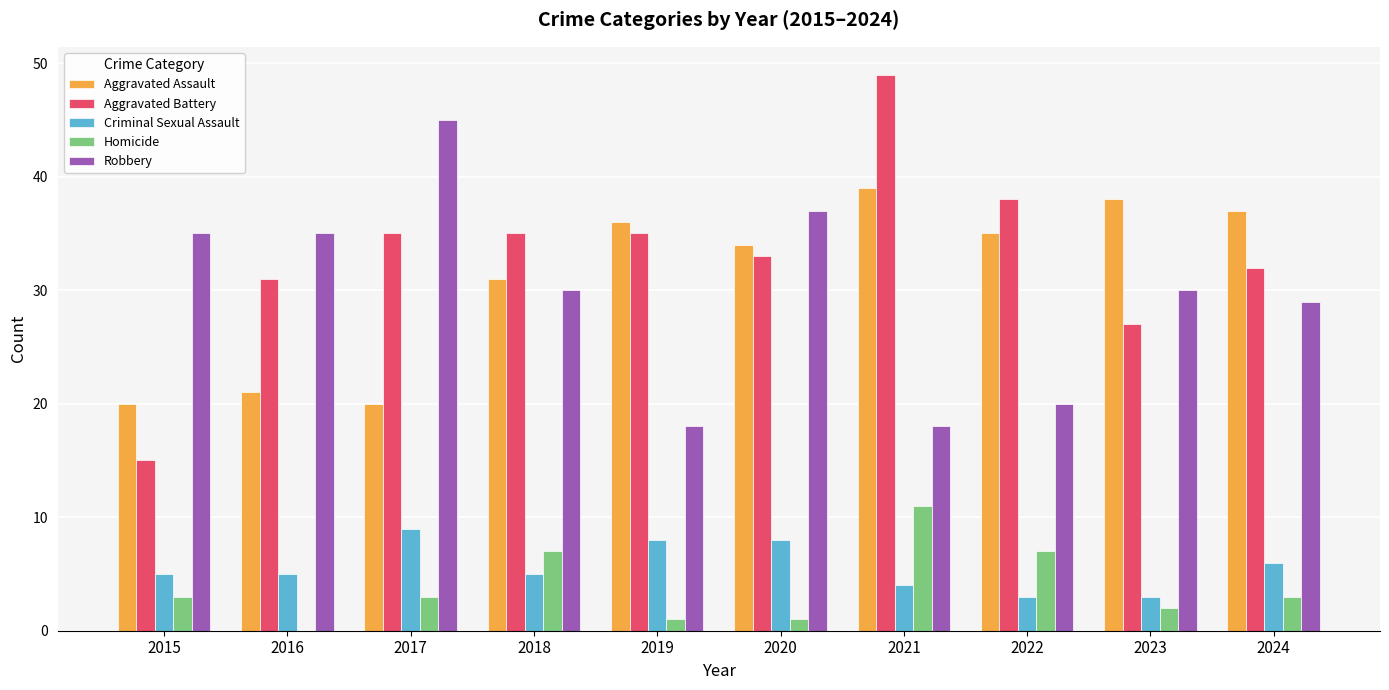

Is it true that Robbery equals 45 at 2023?

False